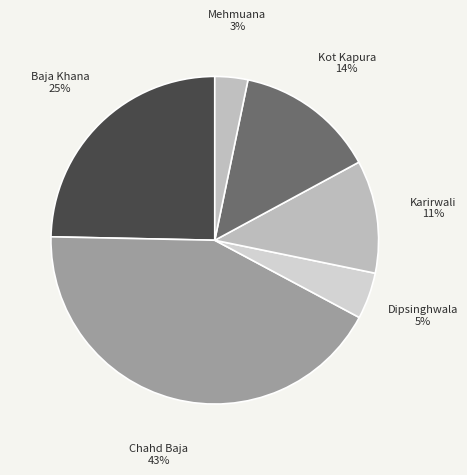

Which slice is the smallest?

Mehmuana